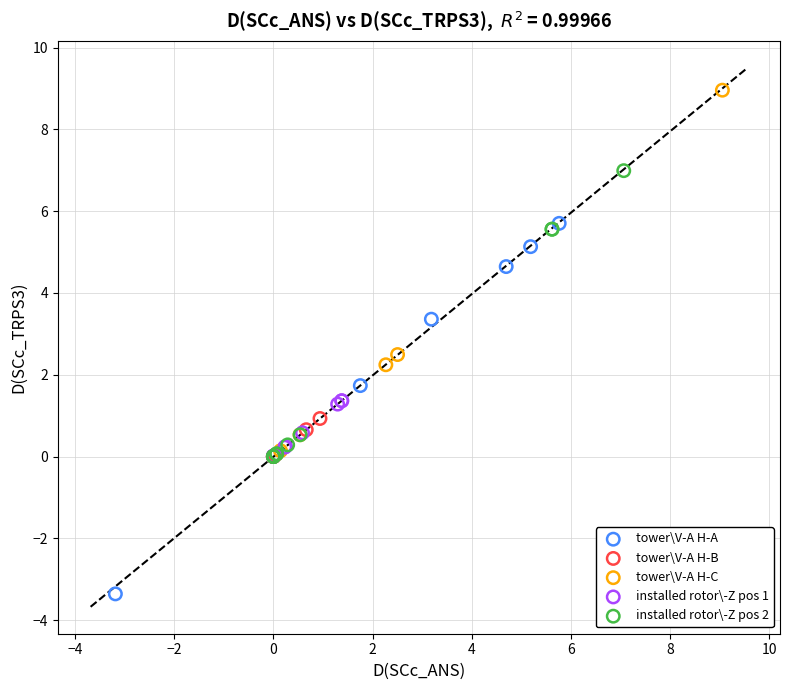

Which series reaches the maximum Y coordinate?

tower\V-A H-C